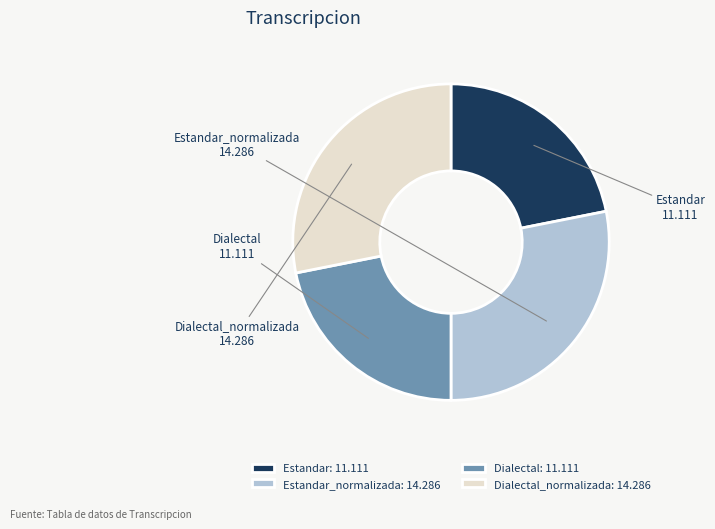

Is there any slice that represents more than half of the pie?

No